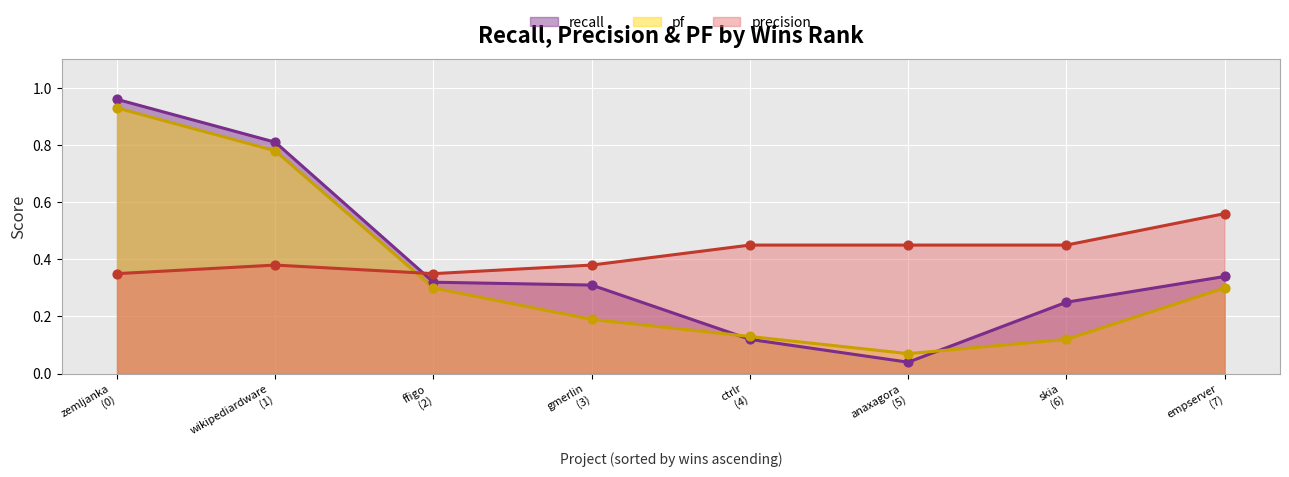

Which series has the largest Y range (max minus min)?

recall